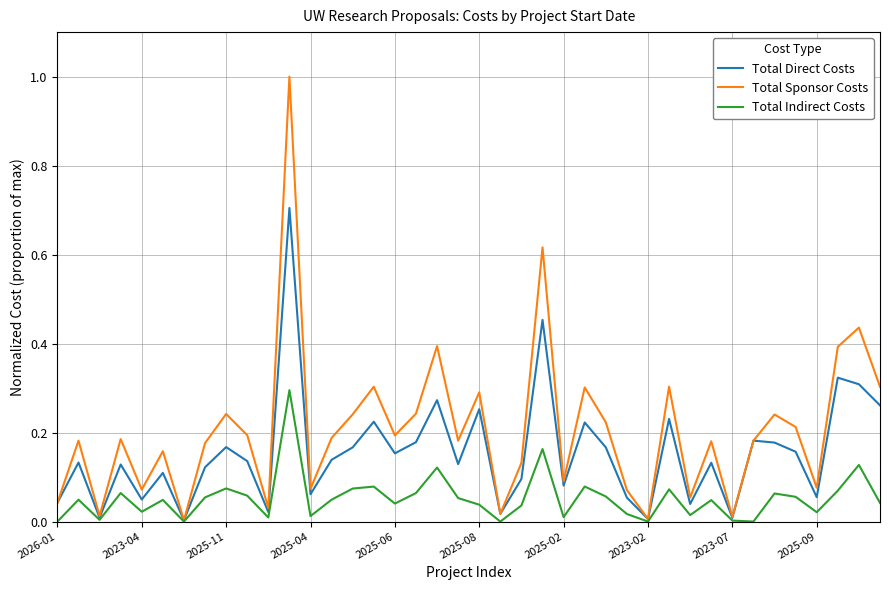

Rank the series by their maximum value, from highest to lowest.

Total Sponsor Costs, Total Direct Costs, Total Indirect Costs